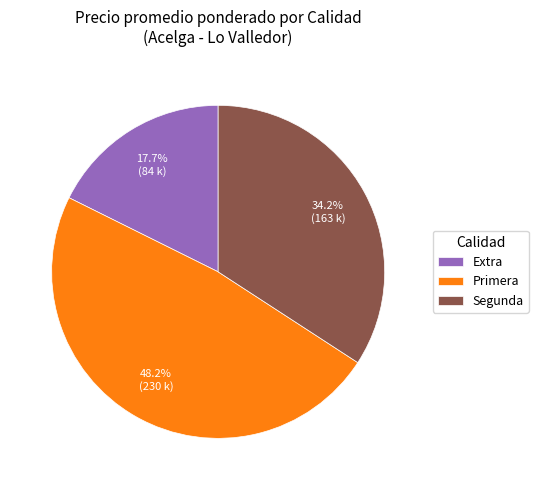

Rank the categories by value from lowest to highest.

Extra, Segunda, Primera